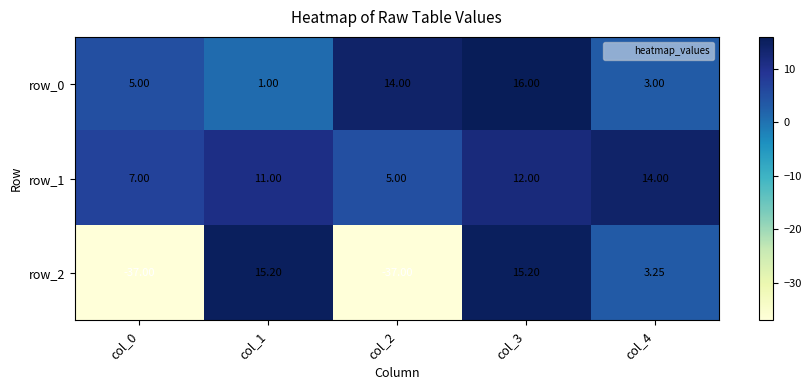

The row_2 series shows -65.0 at col_2. True or false?

False